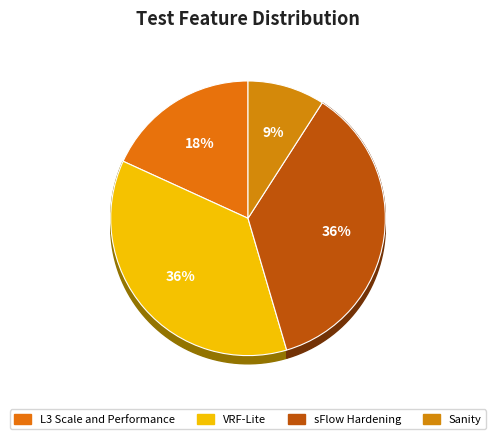

Is it true that L3 Scale and Performance is 18% of the pie?

True